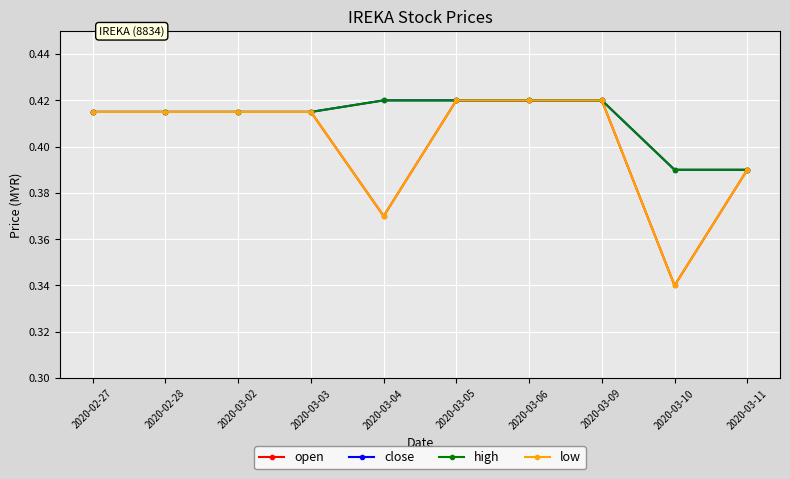

Does the chart display data point markers on the line(s)?

Yes